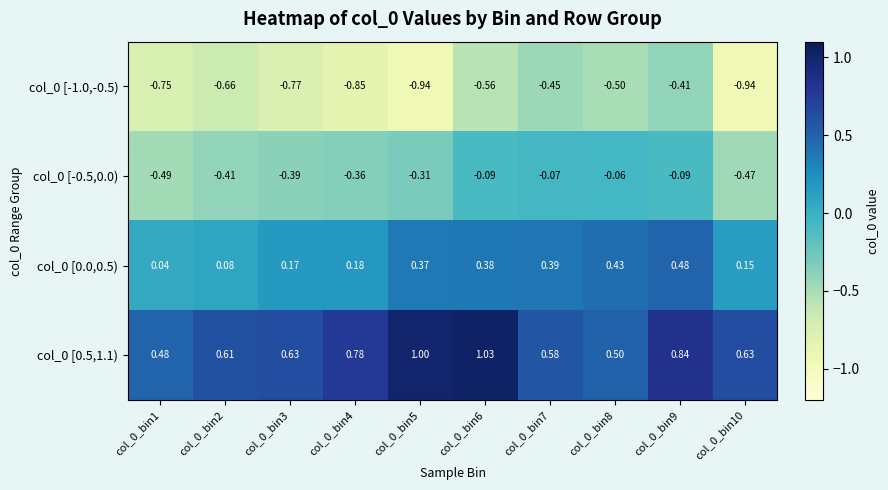

Is the value of col_0 [0.5,1.1) at col_0_bin10 greater than the value of col_0 [-0.5,0.0) at col_0_bin2?

Yes